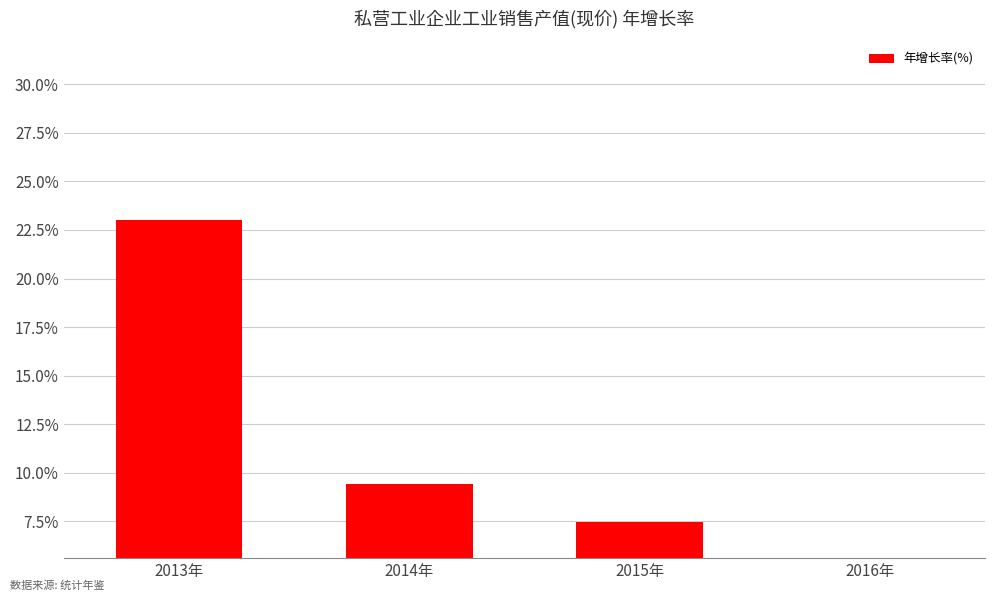

What value does the data have at 2015年?

7.5